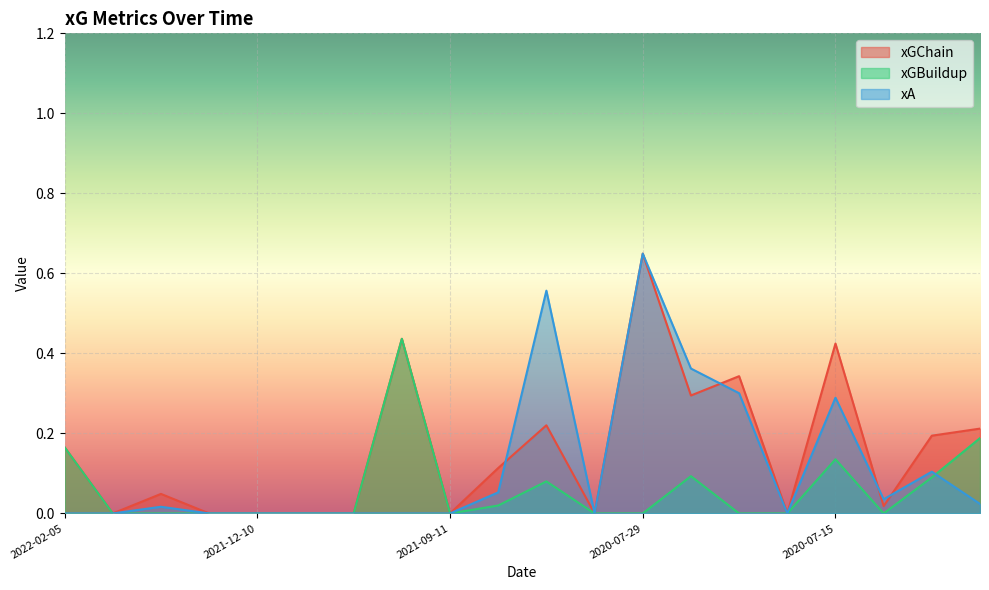

True or false: xGBuildup has a value of 0.0 at 2020-07-23.

True